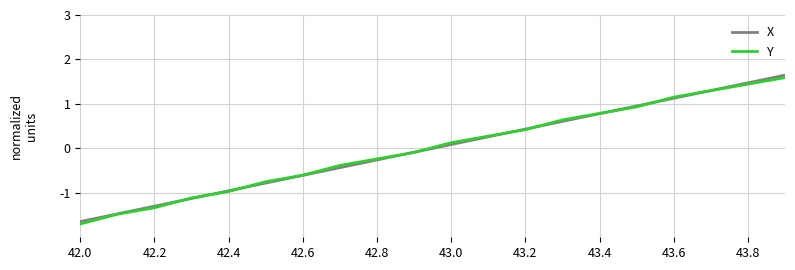

What is the difference between the second highest and second lowest values in the X series?

2.9